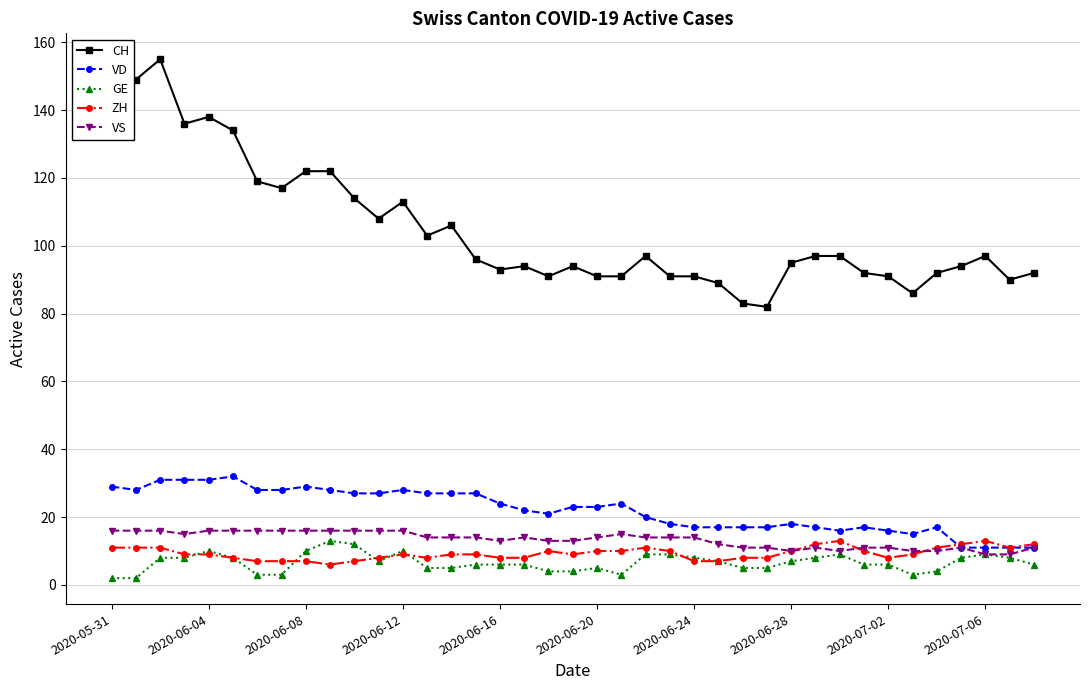

What is the greatest value displayed?

155